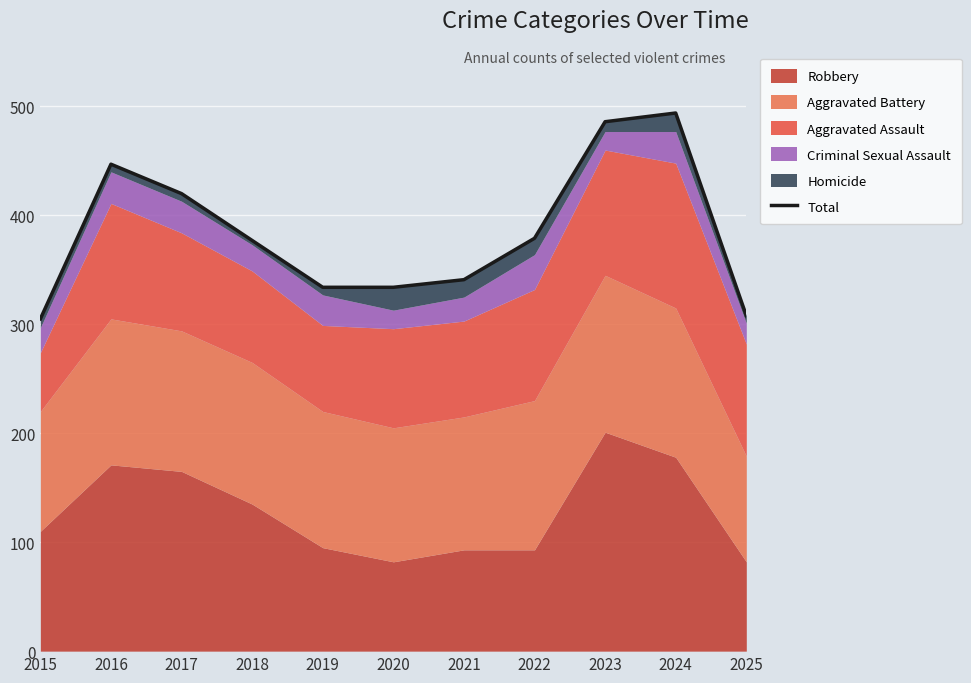

What is the difference between the maximum and minimum values?

189